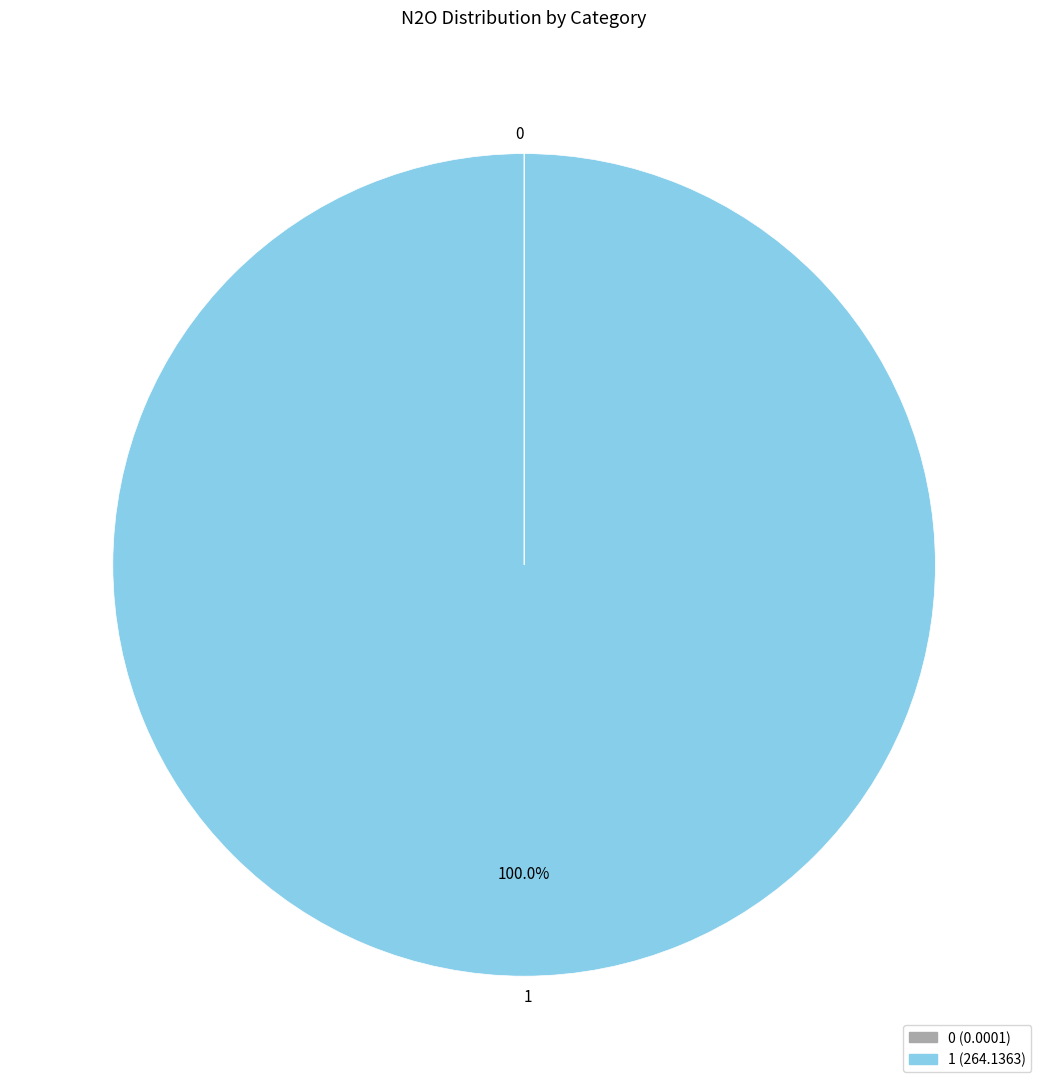

Does any single category account for the majority?

Yes